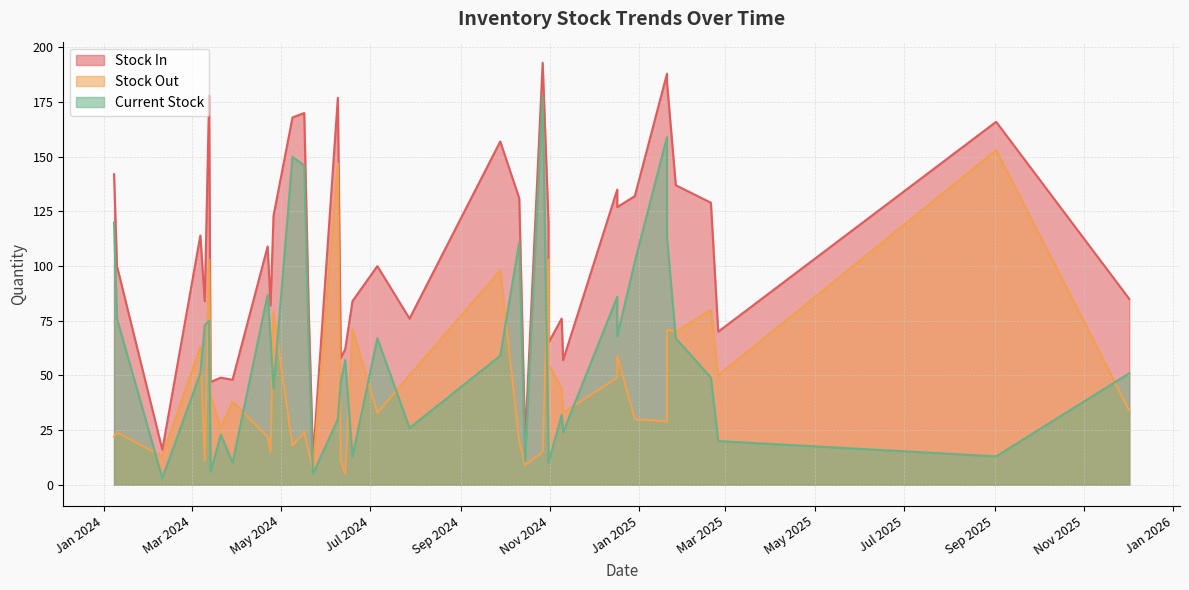

Count the number of data series in this chart.

3